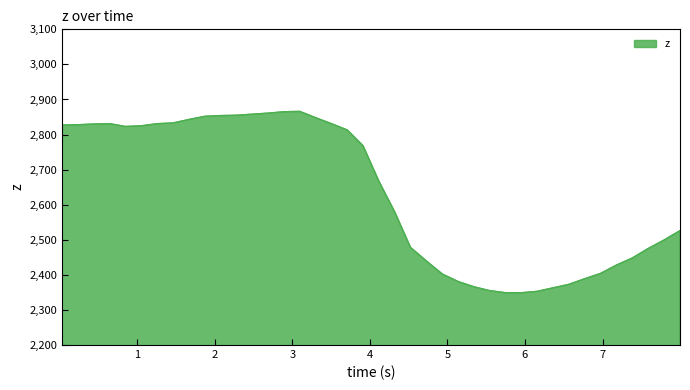

What is the smallest value displayed?

2349